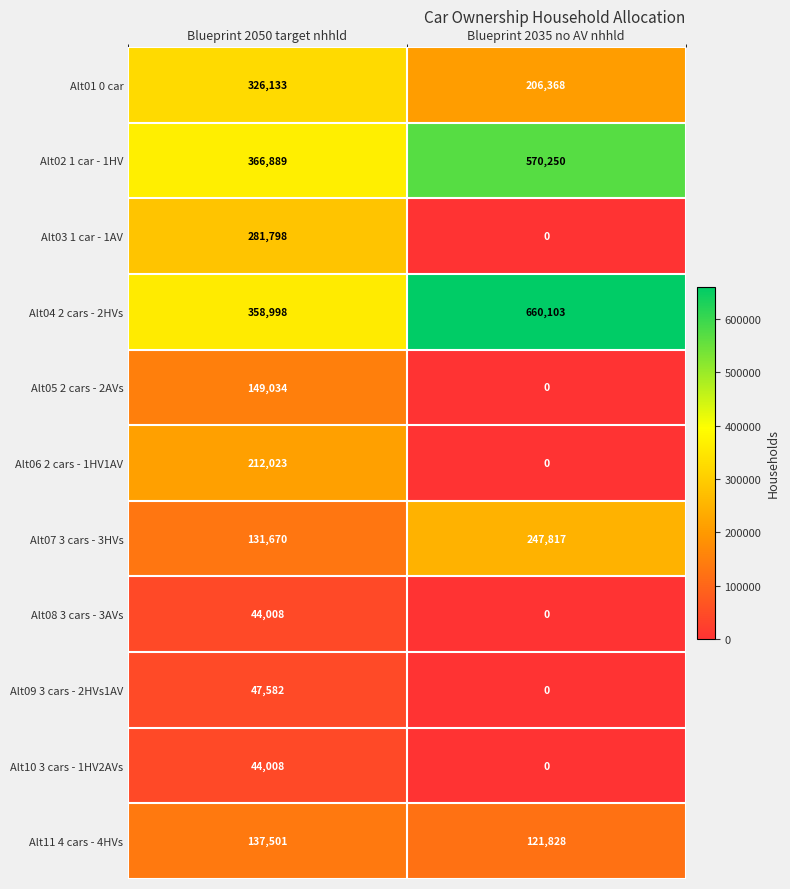

List the labels in order of Alt07 3 cars - 3HVs value, largest first.

Blueprint 2035 no AV nhhld, Blueprint 2050 target nhhld